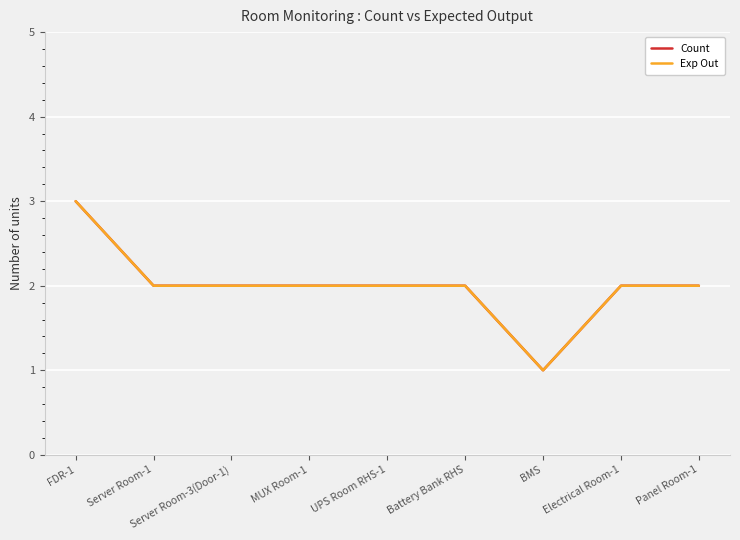

How many Exp Out values are between 2 and 3?

8